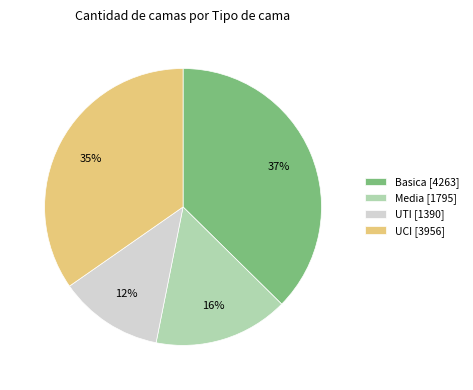

Count the number of slices in the pie.

4